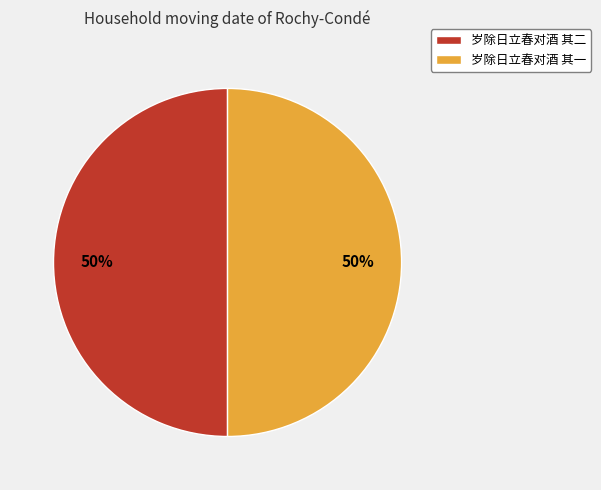

To the nearest percent, what is the average slice percentage?

50%